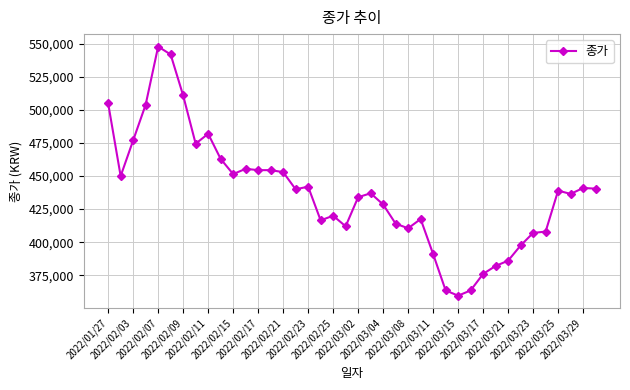

What is the difference between the maximum and minimum values?

188500